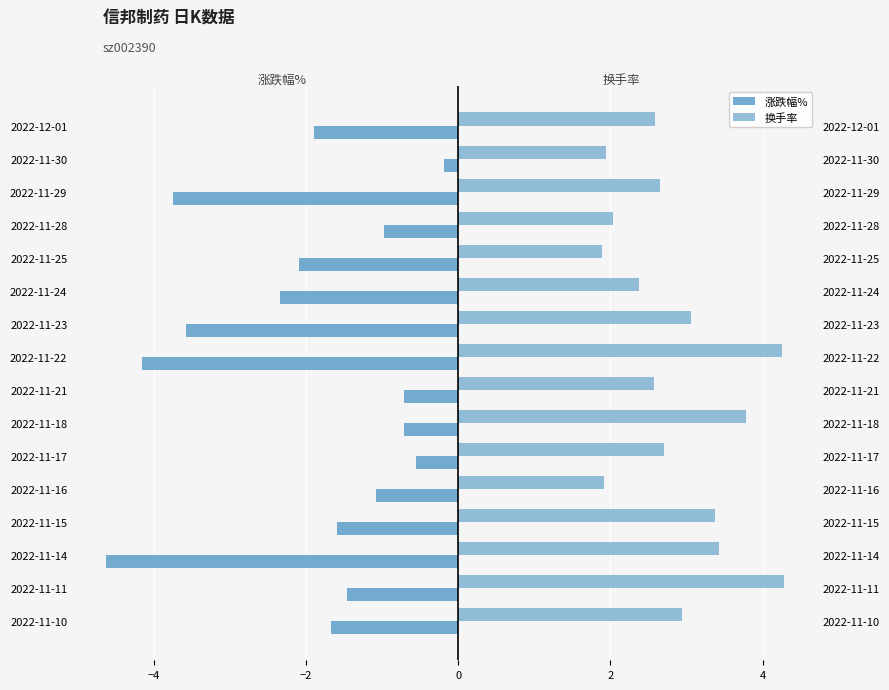

What is the spread (max minus min) of values at 2022-11-28?

3.0